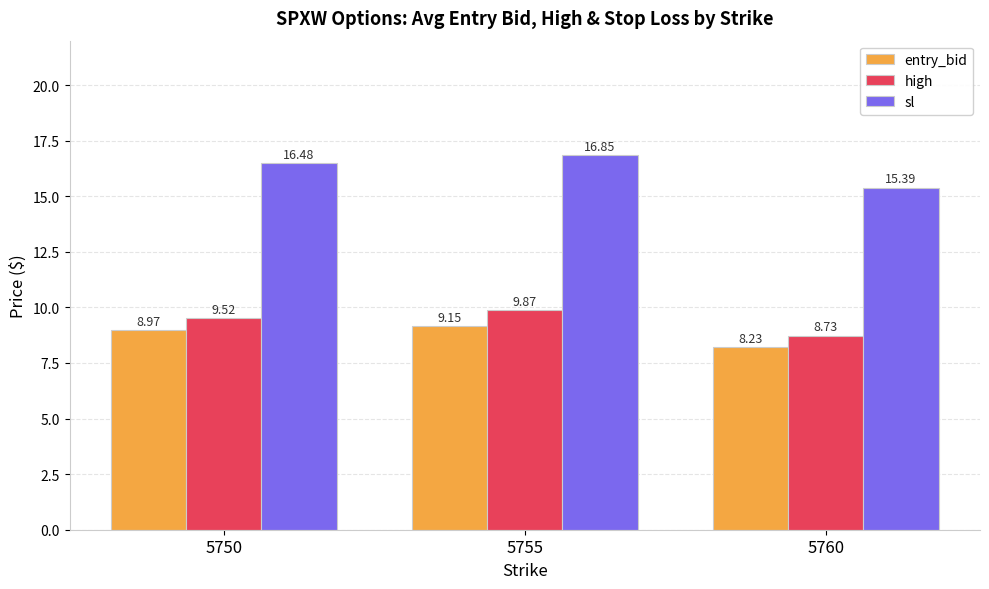

What is the minimum value shown in the chart?

8.2